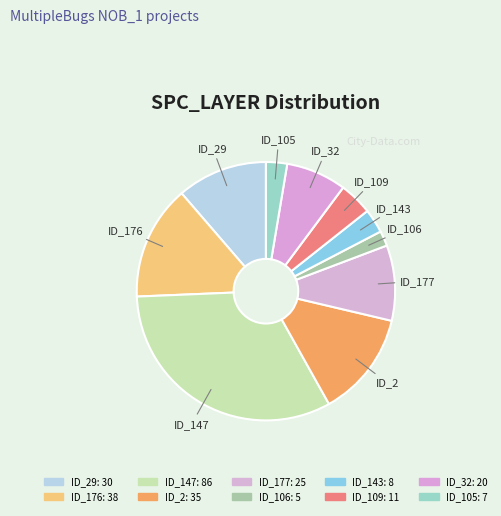

Is there a majority slice in this chart?

No